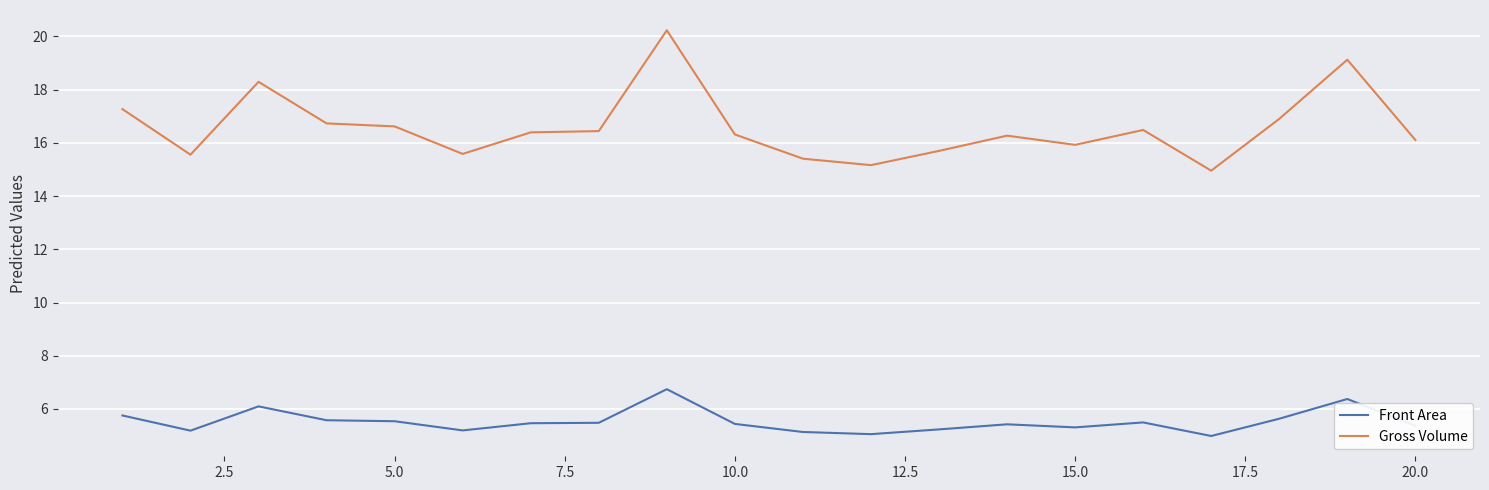

At how many categories does at least one series exceed 13?

20